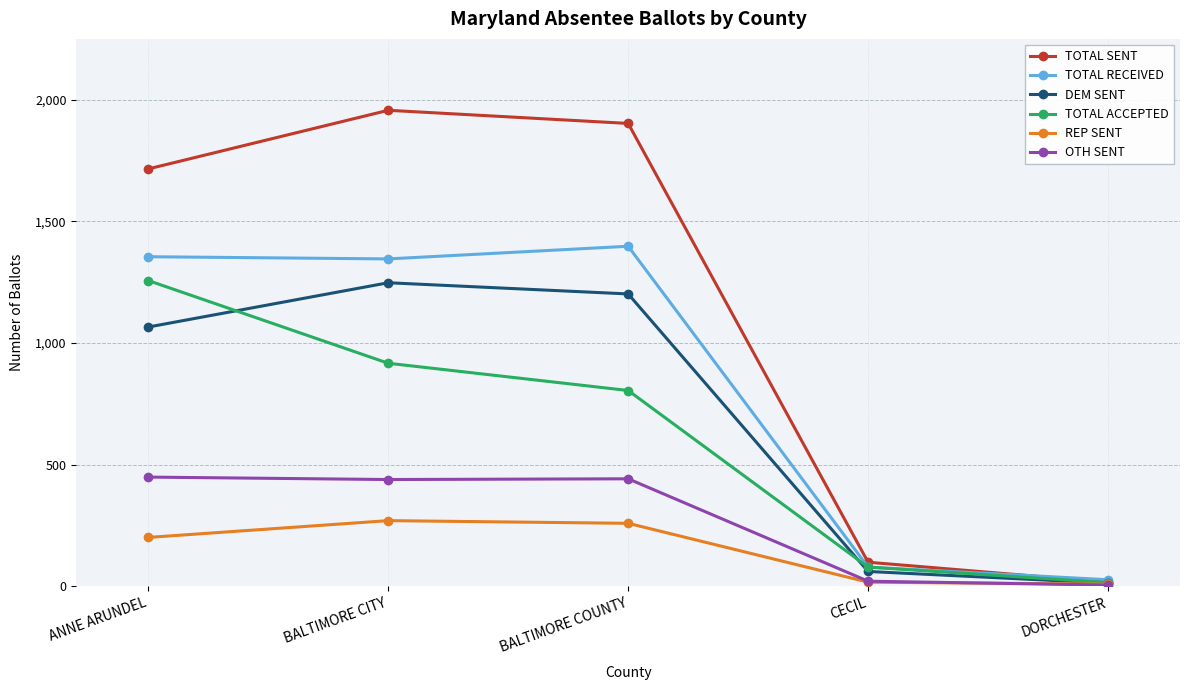

What is the lowest value of the TOTAL ACCEPTED series?

15